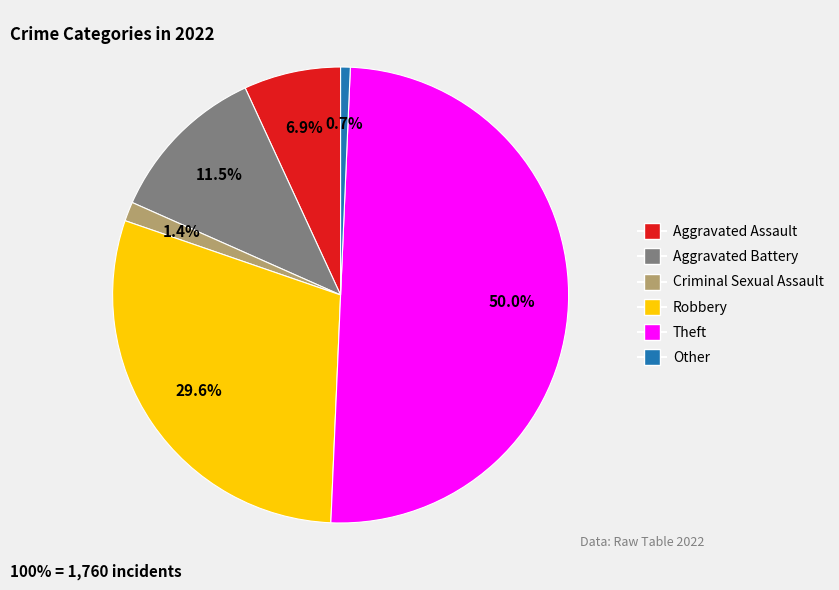

Which category has the biggest portion of the pie?

Theft